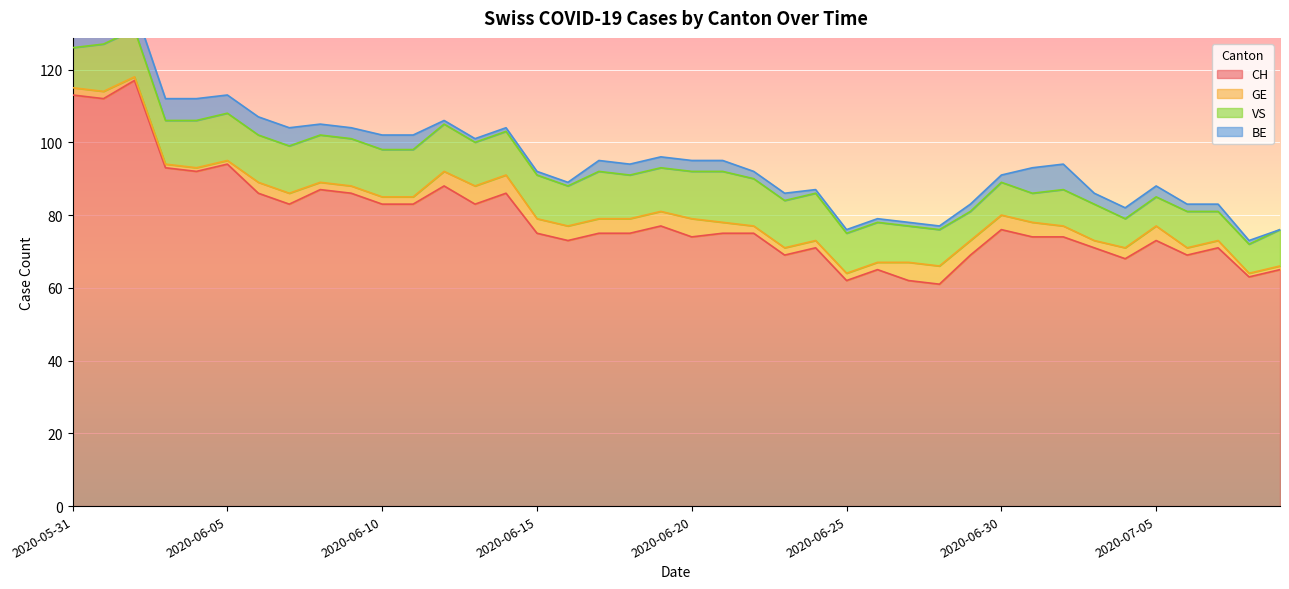

At which category is the sum across all series the highest?

2020-06-02